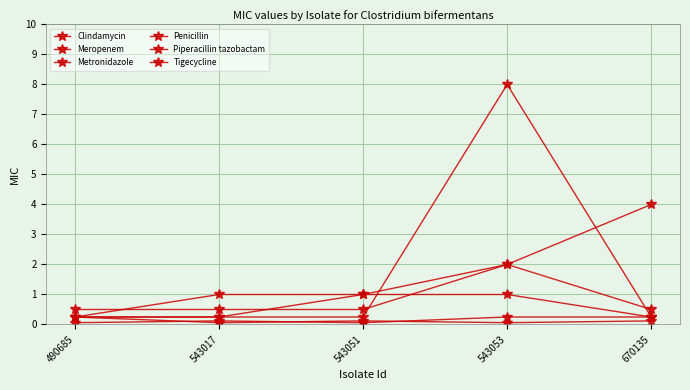

Reading right to left, list all the values displayed in this chart.

Clindamycin: 670135=0.2	543053=8.0	543051=0.2	543017=0.2	490685=0.2
Meropenem: 670135=0.2	543053=0.2	543051=0.1	543017=0.1	490685=0.1
Metronidazole: 670135=4.0	543053=2.0	543051=1.0	543017=1.0	490685=0.2
Penicillin: 670135=0.2	543053=1.0	543051=1.0	543017=0.2	490685=0.2
Piperacillin tazobactam: 670135=0.5	543053=2.0	543051=0.5	543017=0.5	490685=0.5
Tigecycline: 670135=0.1	543053=0.1	543051=0.1	543017=0.1	490685=0.2